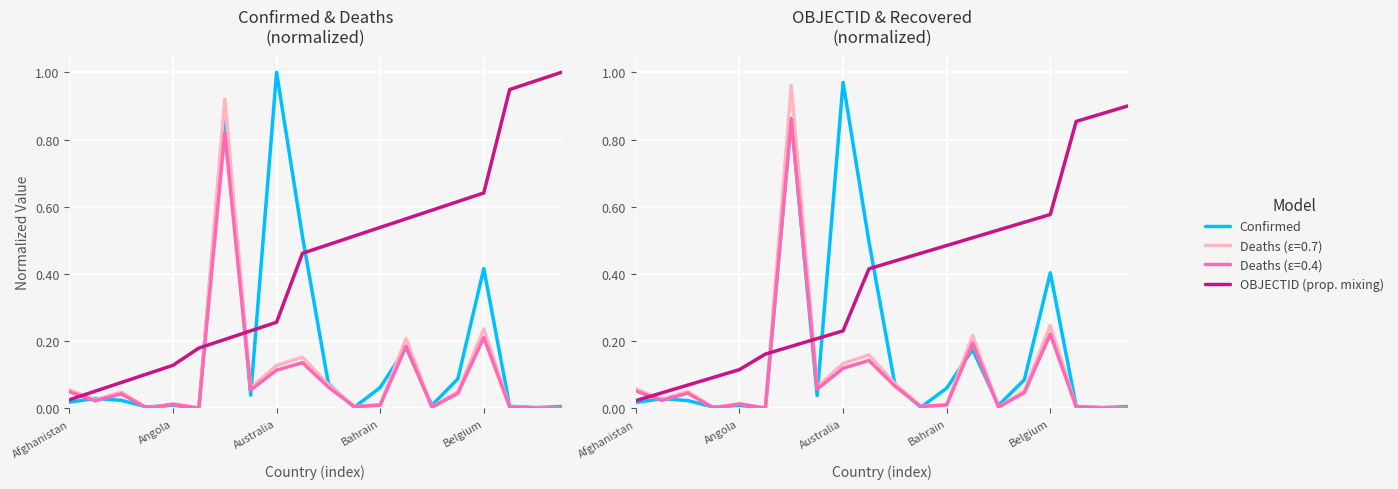

What is the sum of all Confirmed values?

3.3